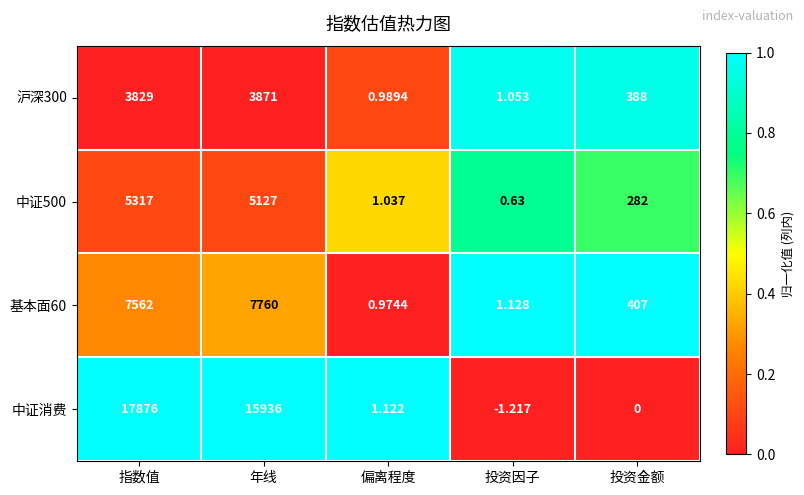

Which series has the widest spread of values?

中证消费